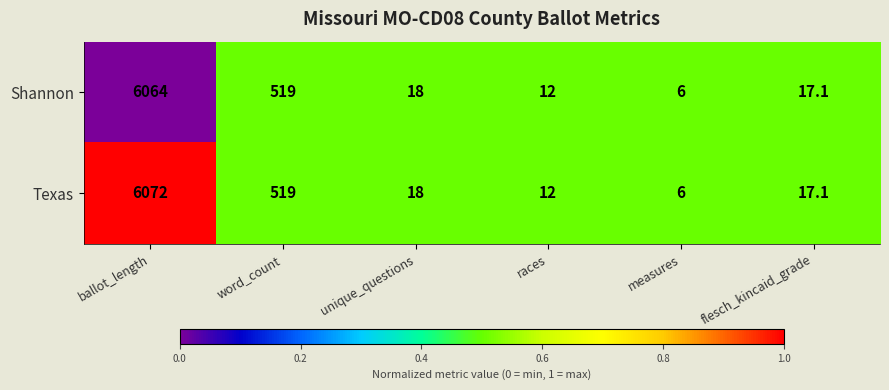

Which series has the widest spread of values?

Texas